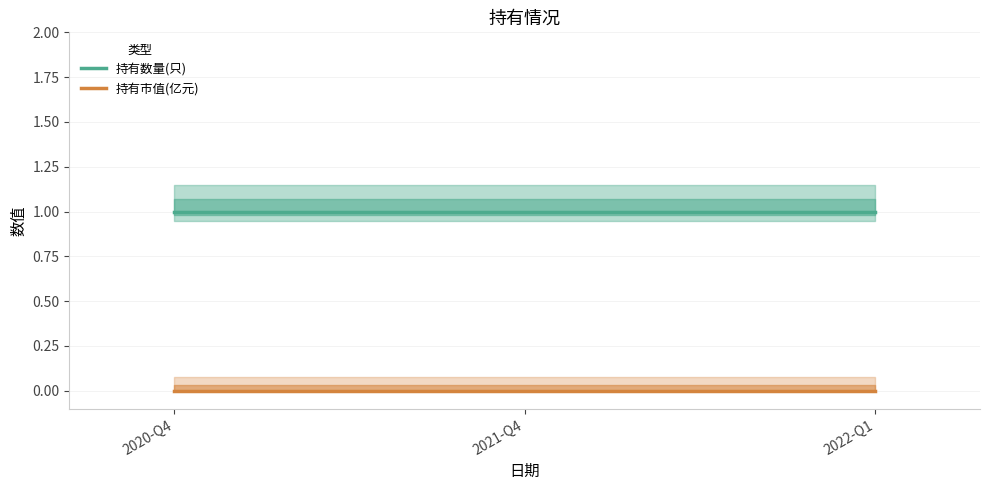

What is the label of the 1st point from the left?

2020-Q4